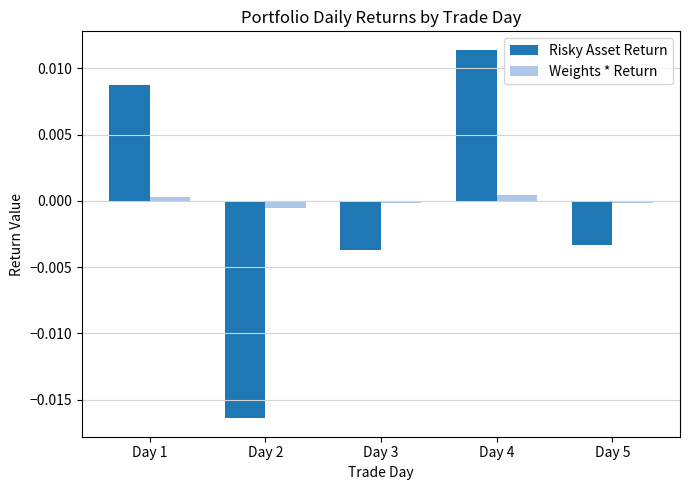

Rank the series by their maximum value, from lowest to highest.

Weights * Return, Risky Asset Return